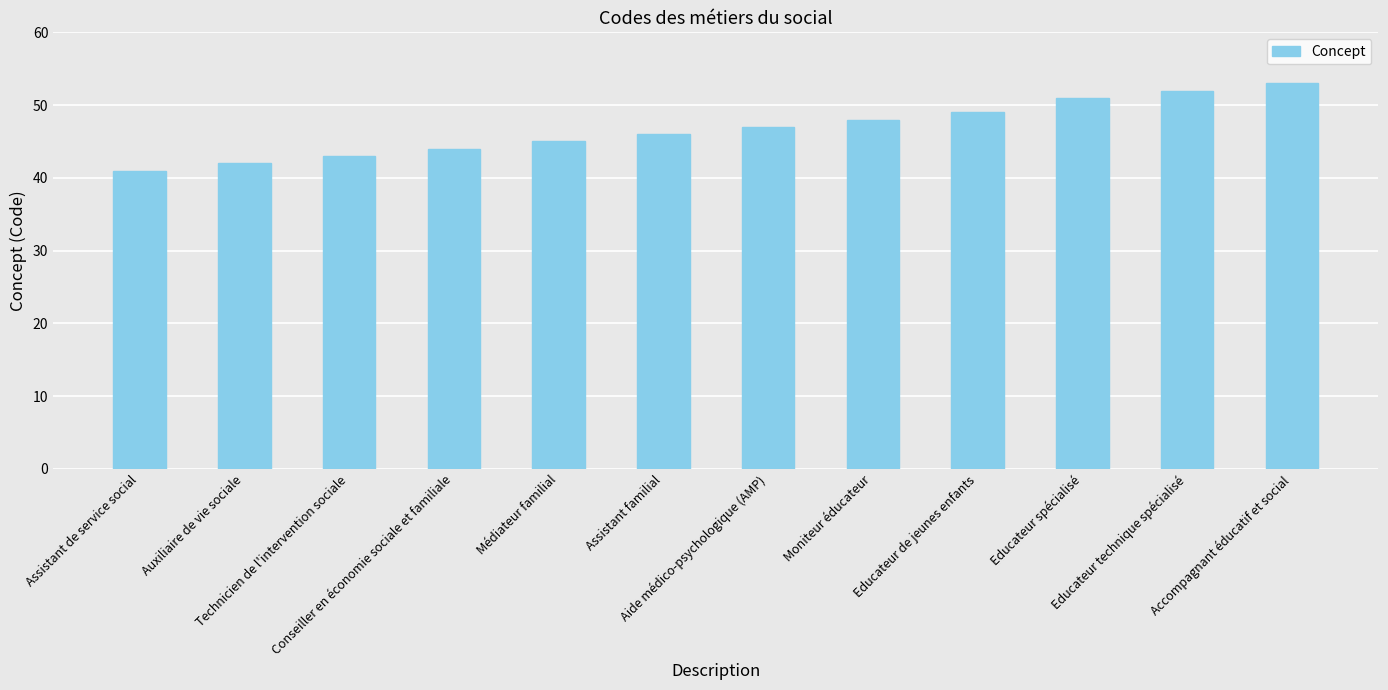

Is it true that the value at Médiateur familial is 45?

True